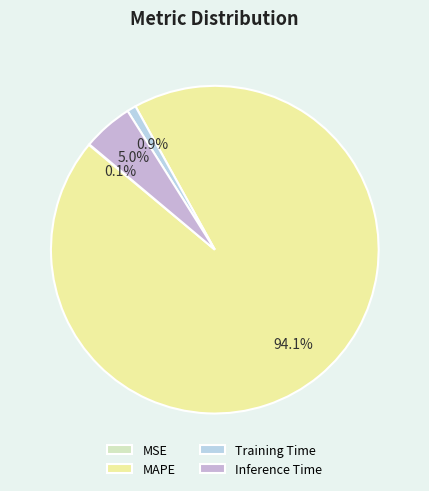

The MSE slice represents 0% of the pie. True or false?

True